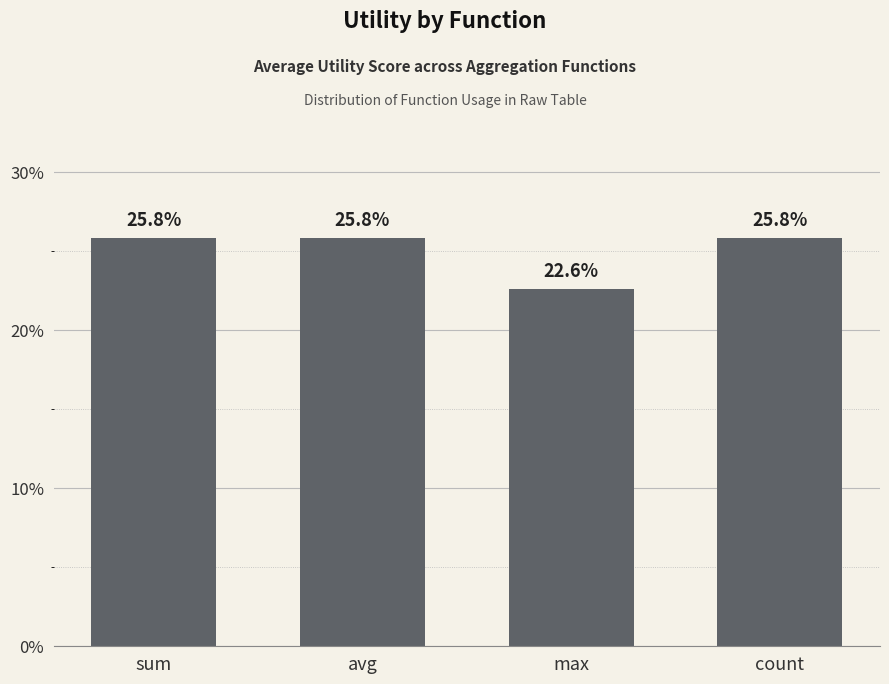

Does the chart contain stacked bars?

No